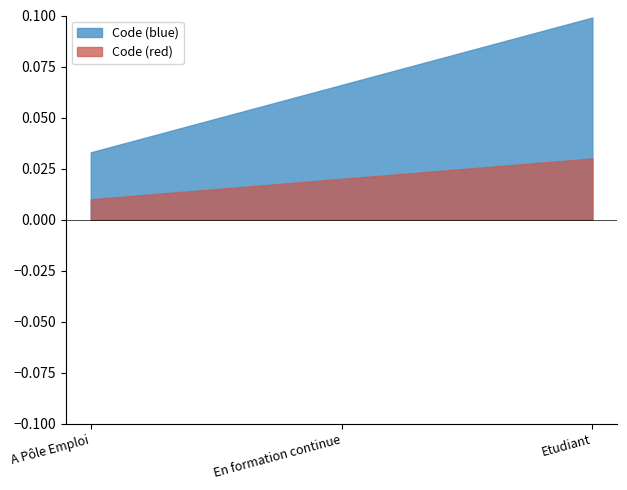

At which category does the chart reach its minimum across all series?

A Pôle Emploi